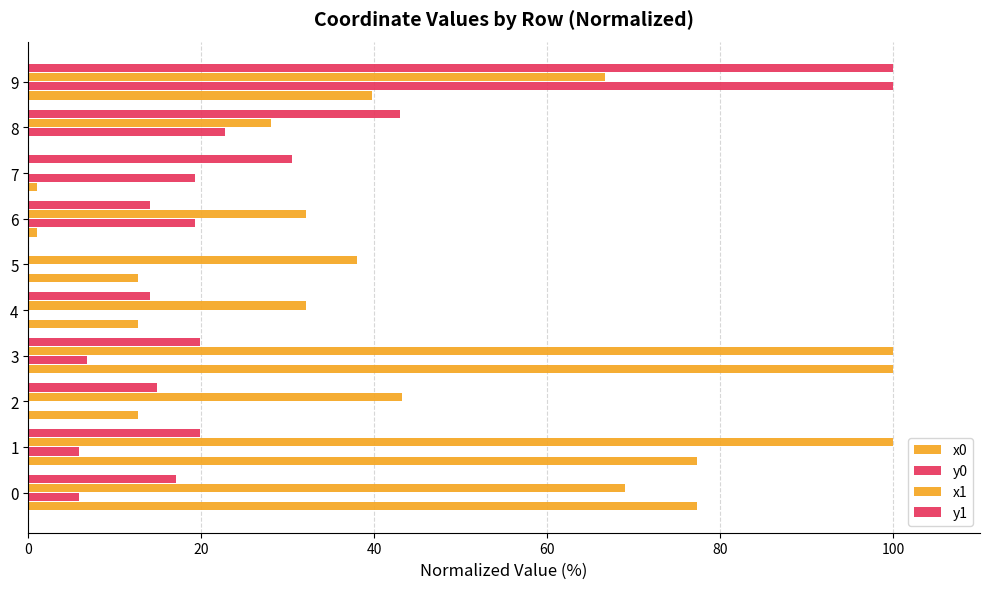

How many values in y1 are above zero?

9